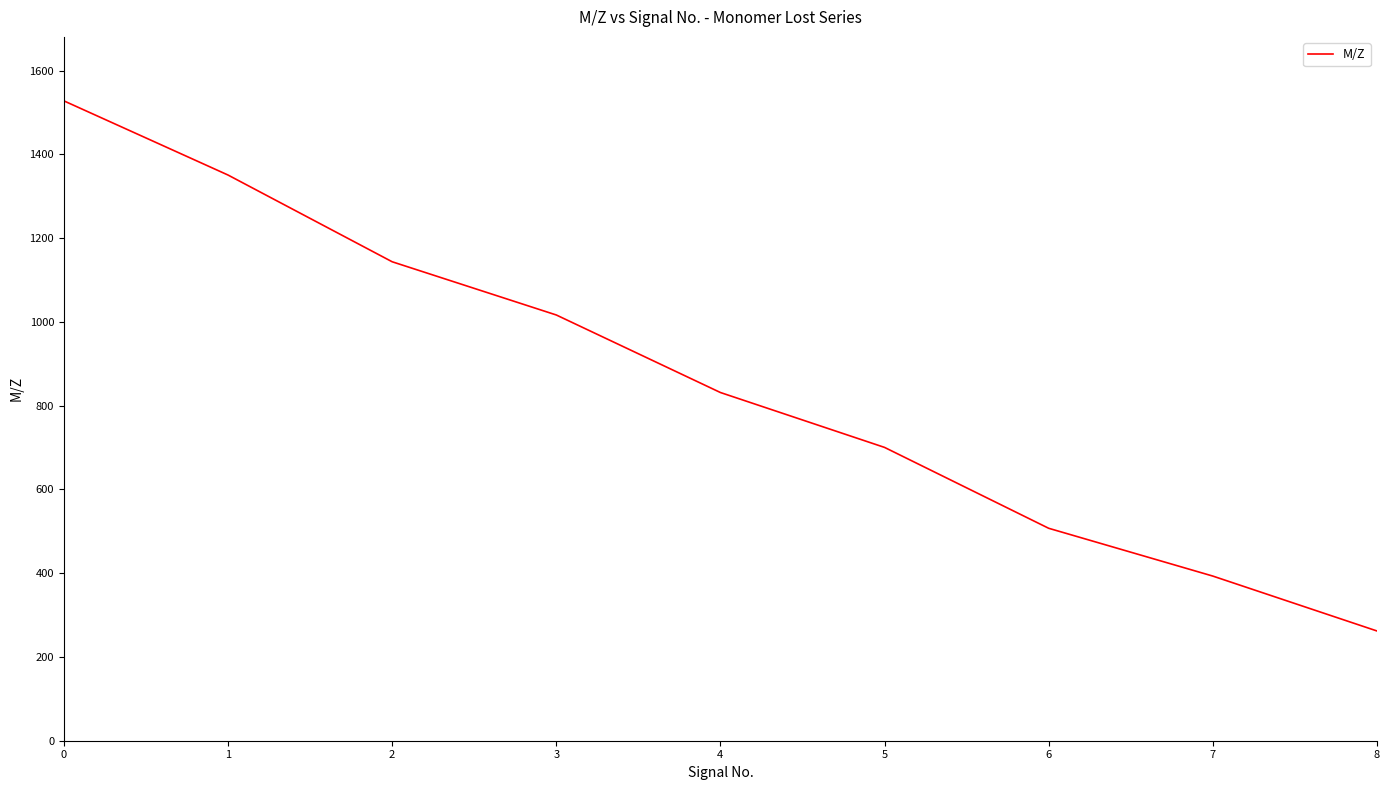

How many values are below 831?

4